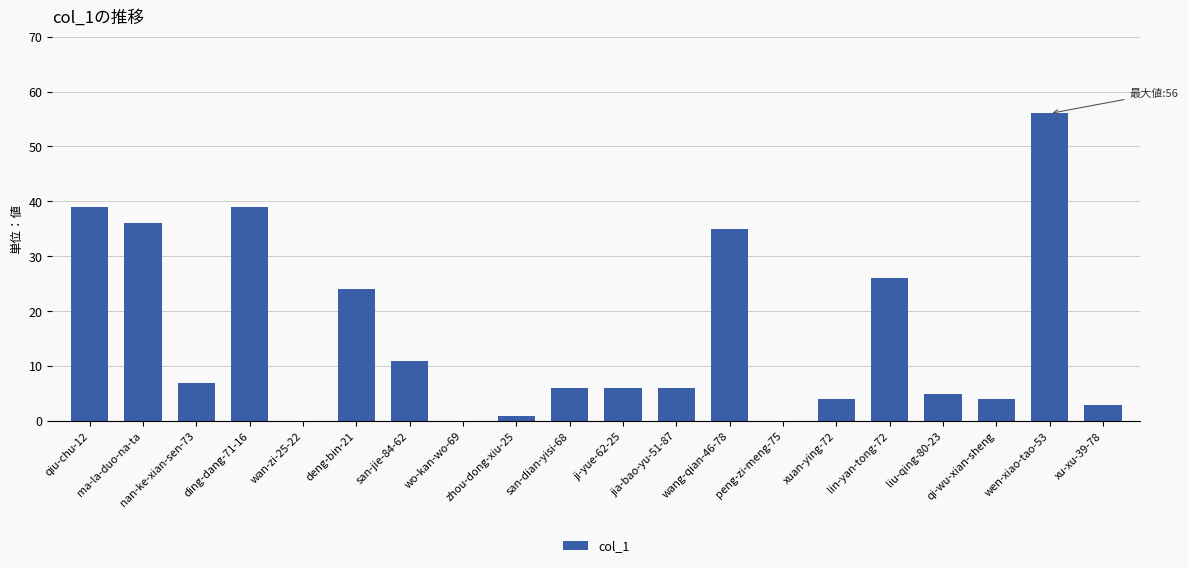

What is the change in value from wang-qian-46-78 to xu-xu-39-78?

-32